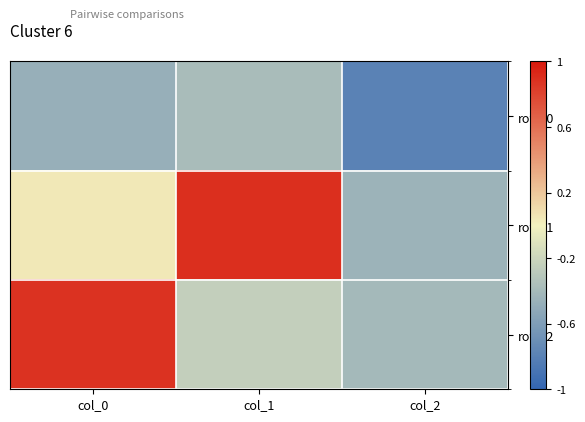

What is the sum of all row_1 values?

0.5